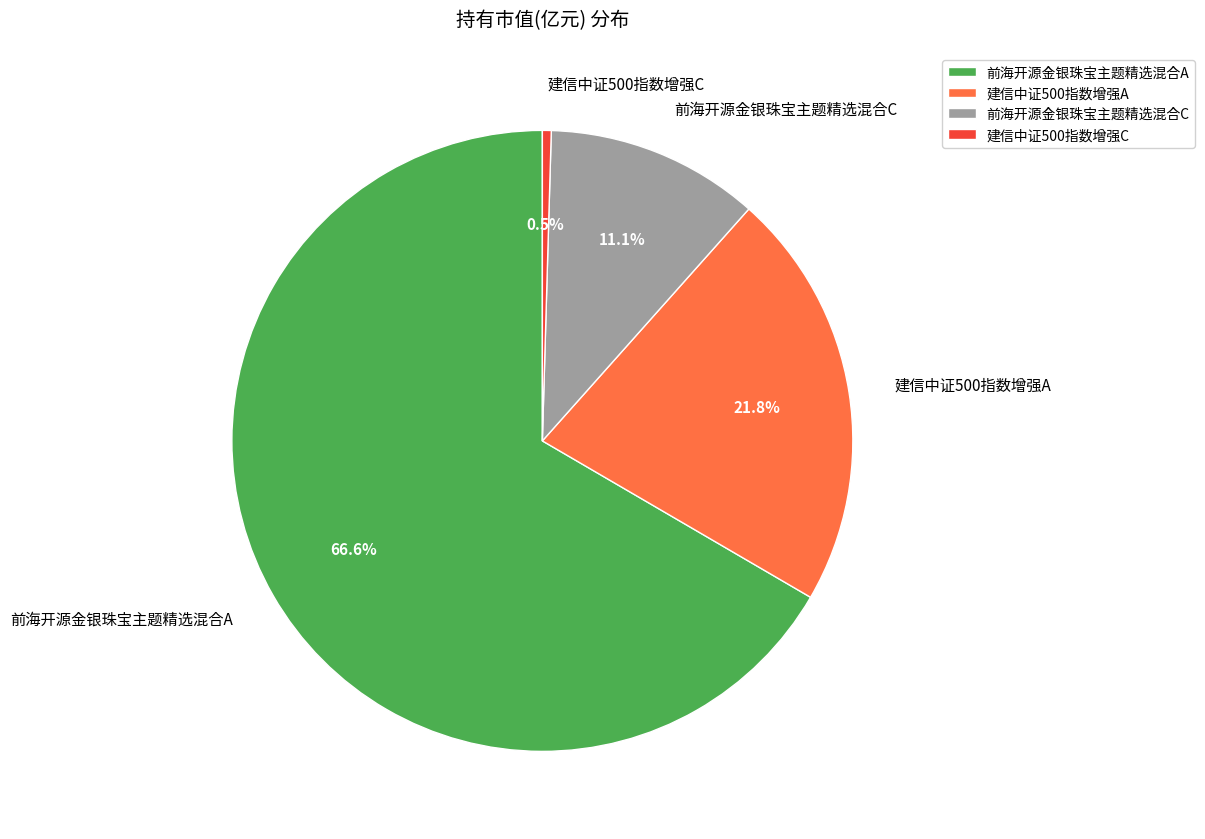

Does 建信中证500指数增强A represent more than half of the total?

No